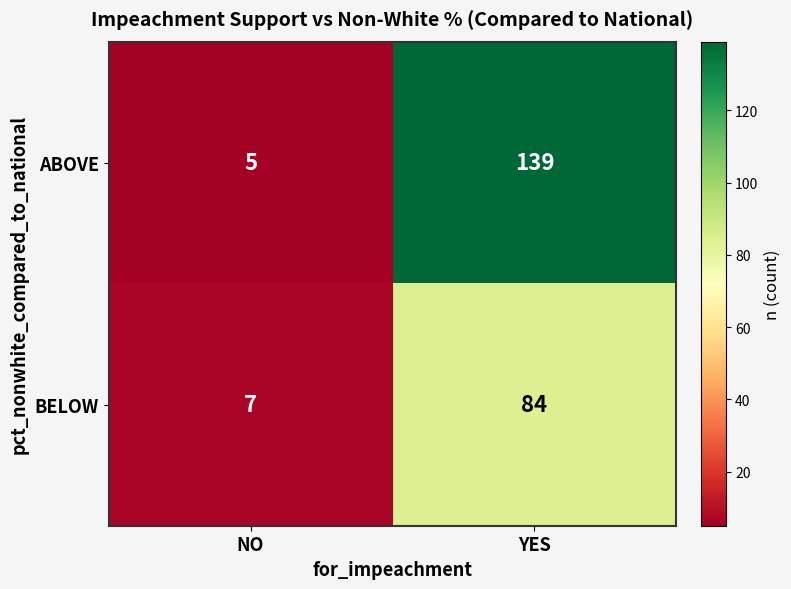

How many distinct data groups are displayed?

2